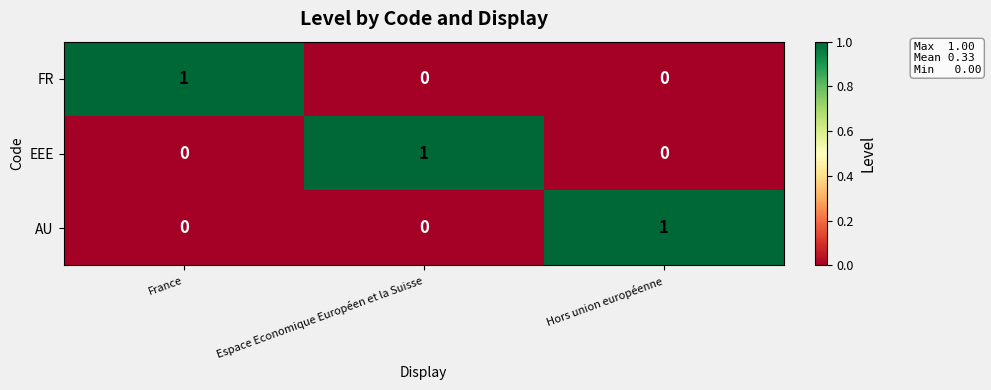

What is the greatest value displayed?

1